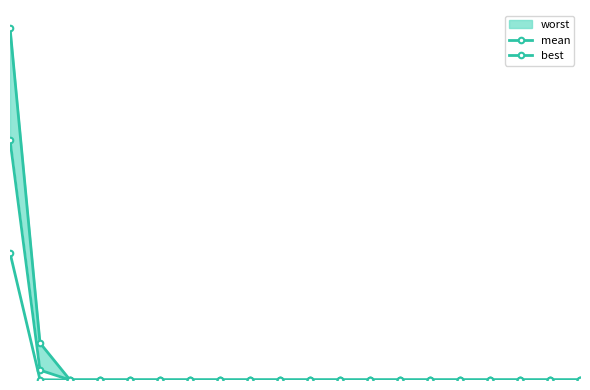

Which series has the largest total across all categories?

mean